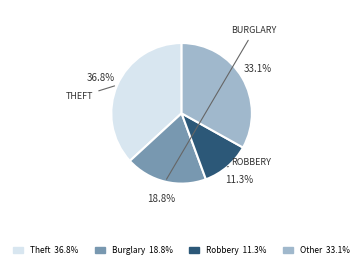

Is there any slice that represents more than half of the pie?

No